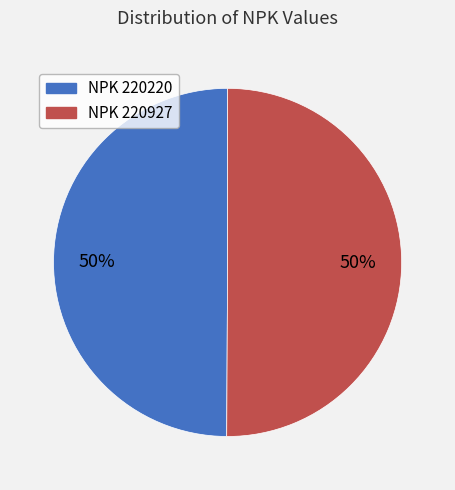

To the nearest percent, what is the average slice percentage?

50%